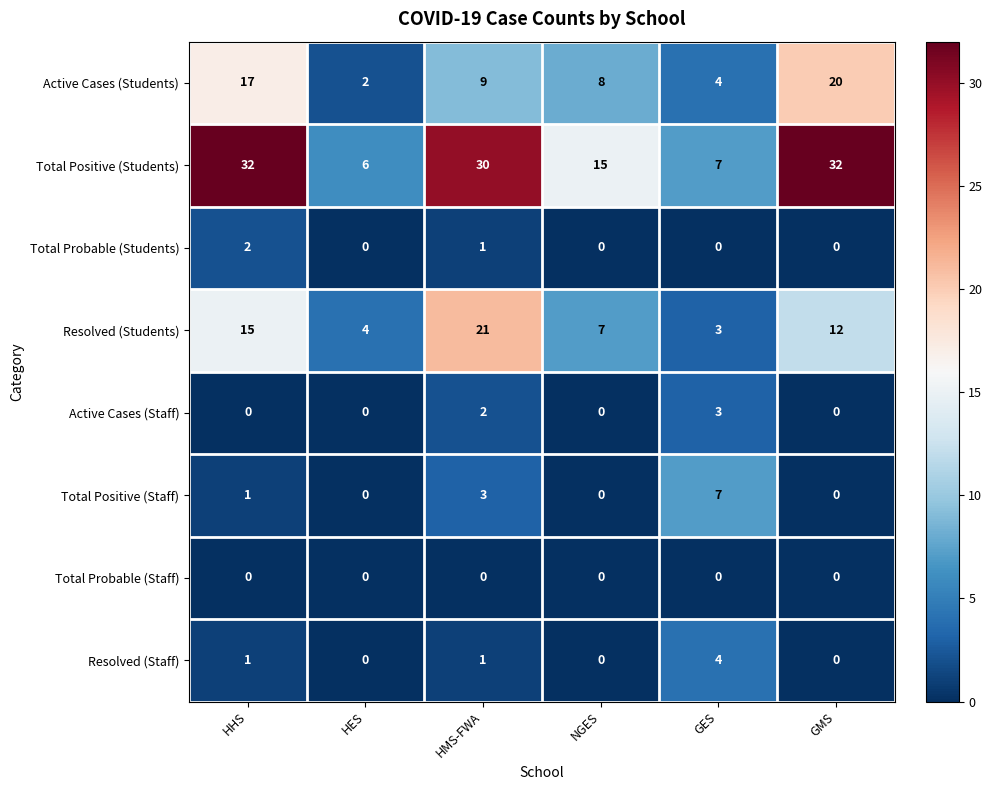

Which series has the widest spread of values?

Total Positive (Students)